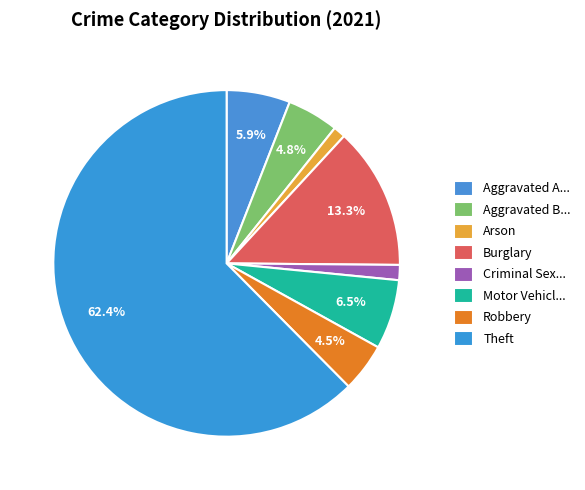

How many slices are in this pie chart?

8